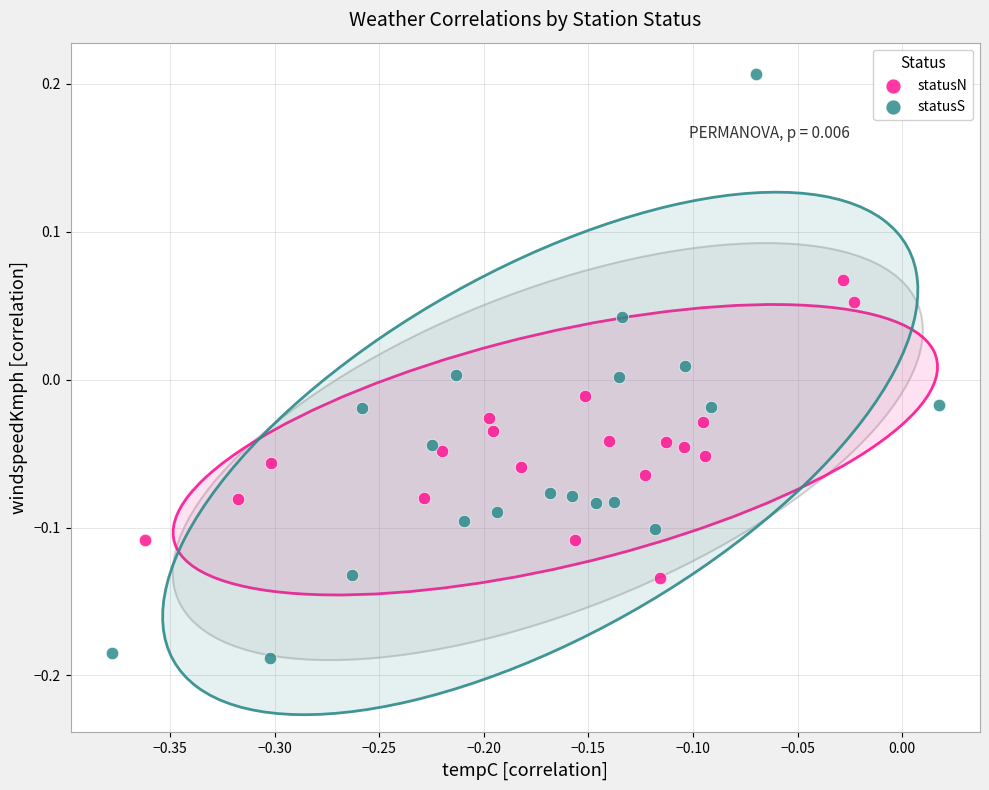

Which series contains the lowest Y value?

statusS